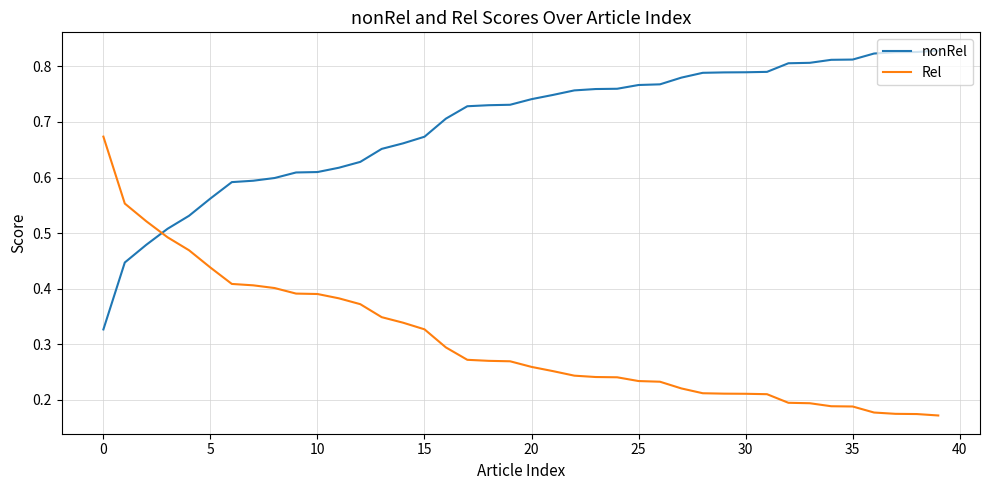

What is the sum of all Rel values?

12.2